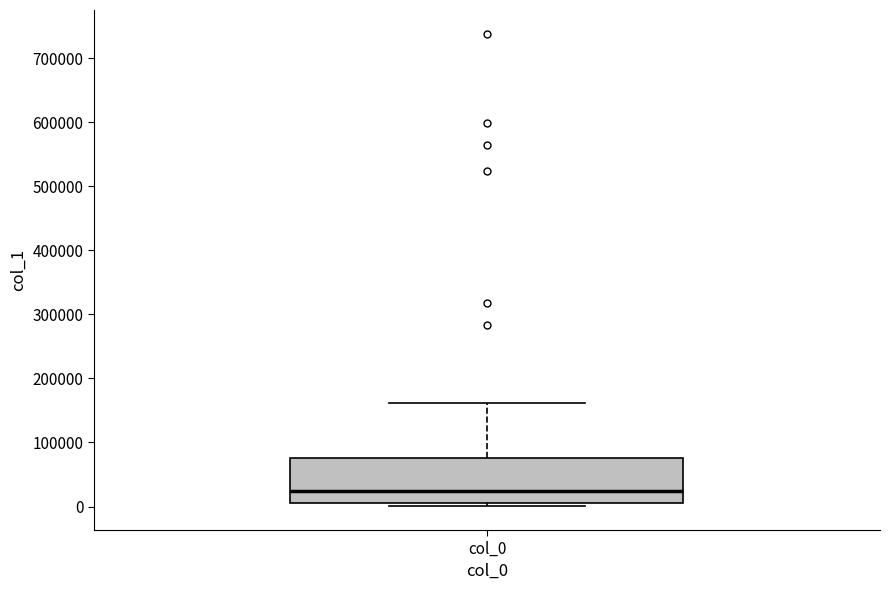

Read this box plot against the y-axis: the position of the median line, the range covered by the box, and the ends of both whiskers. The values are not printed on the chart, so give them approximately, as read against the axis.

median 20000, box 10000 to 80000, whiskers 0 to 160000